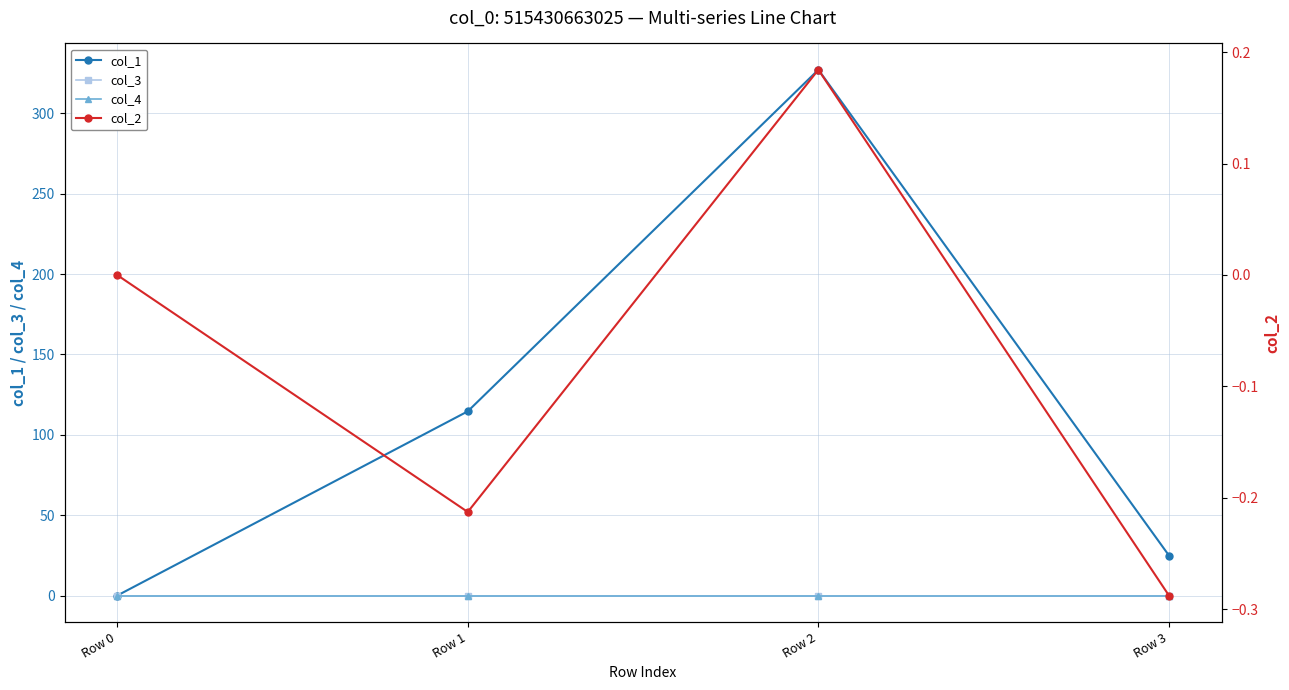

Does the chart display data point markers on the line(s)?

Yes